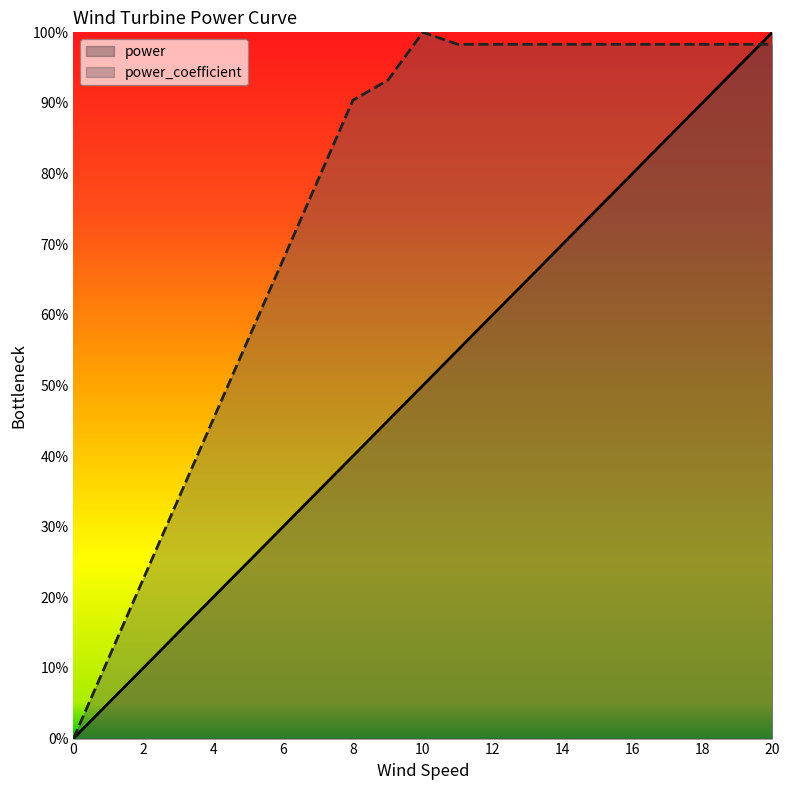

Which category has the highest value across all series?

20